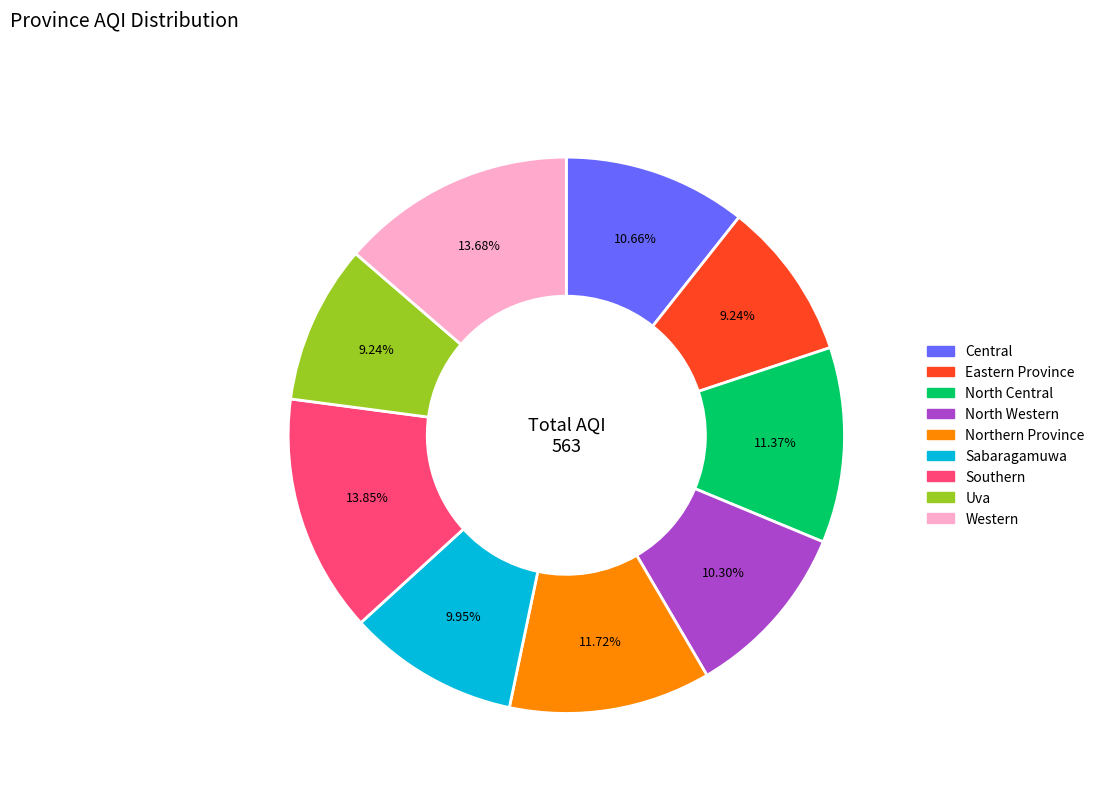

Does North Central represent more than half of the total?

No